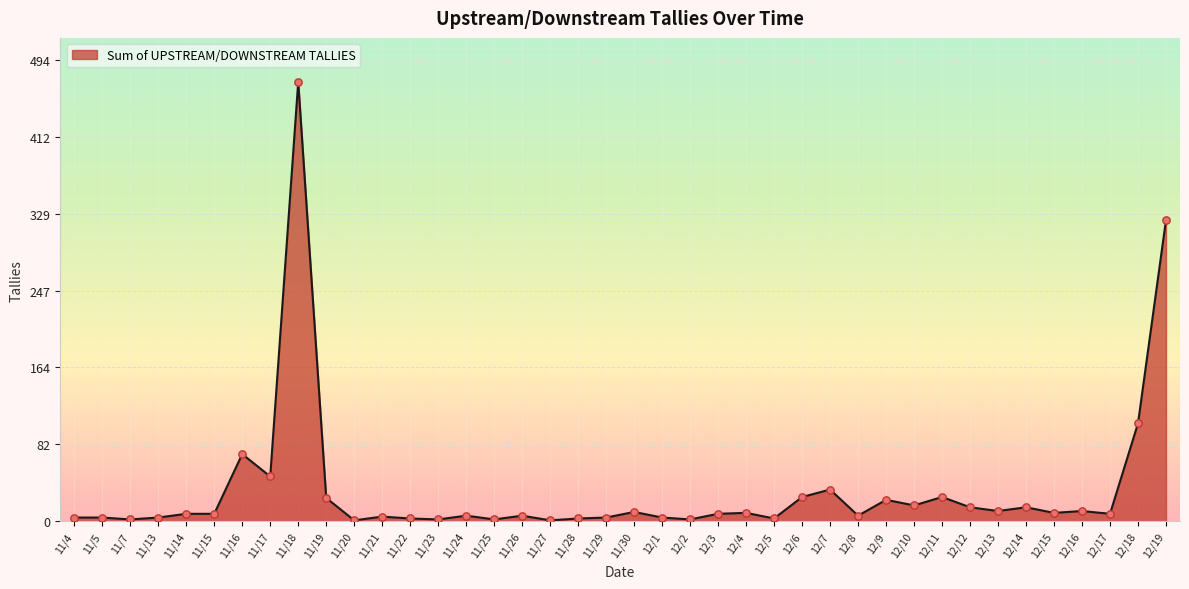

What is the change in value from 11/17 to 12/14?

-33